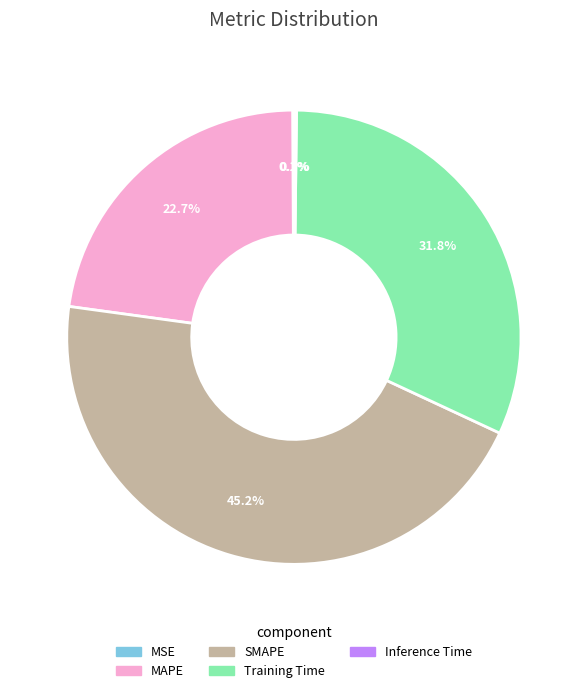

Does Training Time account for over 50% of the chart?

No